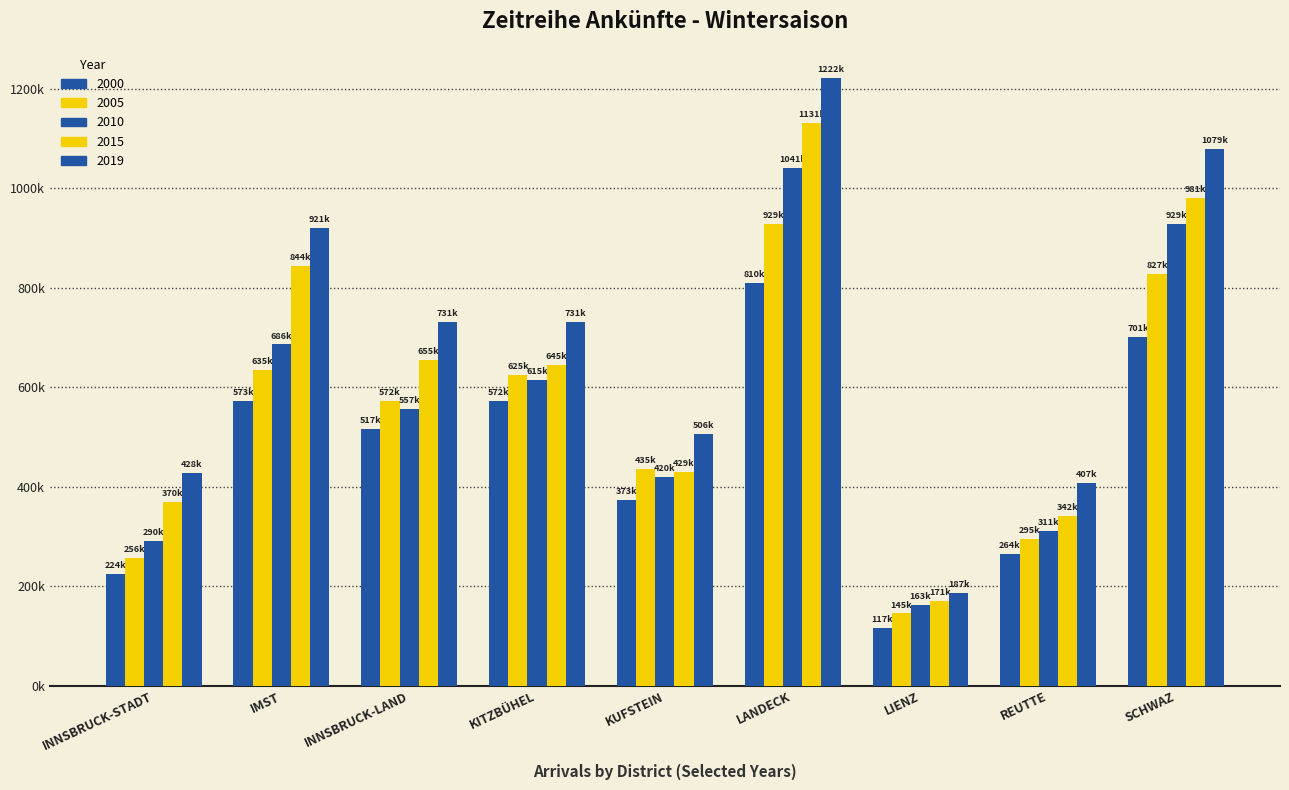

Is it true that 2019 equals 428366 at INNSBRUCK-STADT?

True